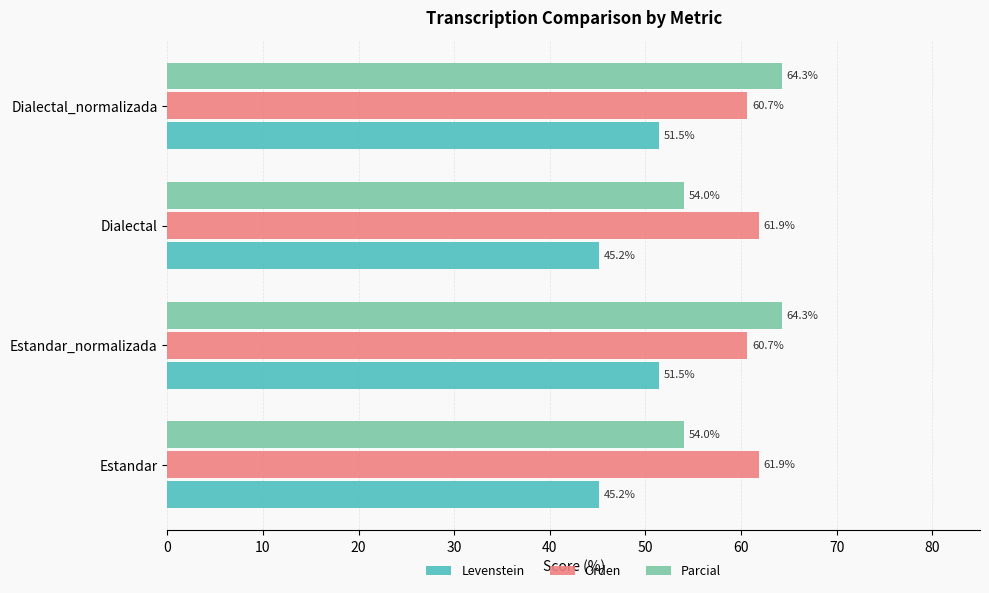

Which series has the largest range (max minus min)?

Parcial